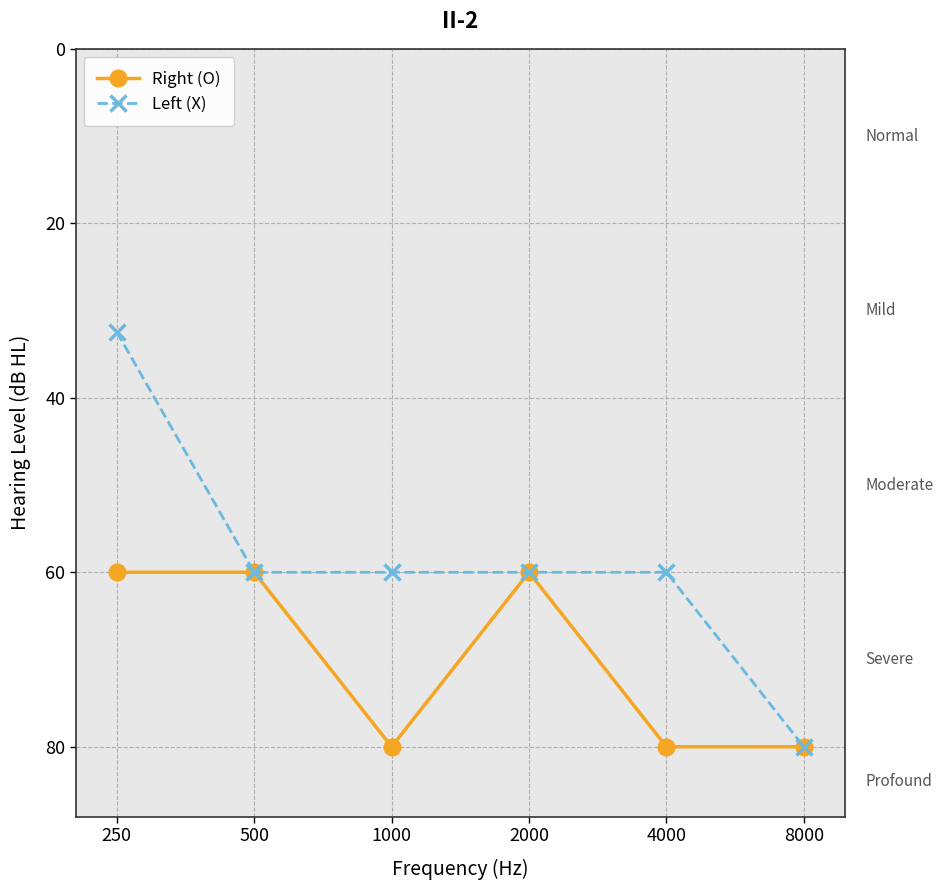

True or false: Left (X) and Right (O) cross at least once.

False